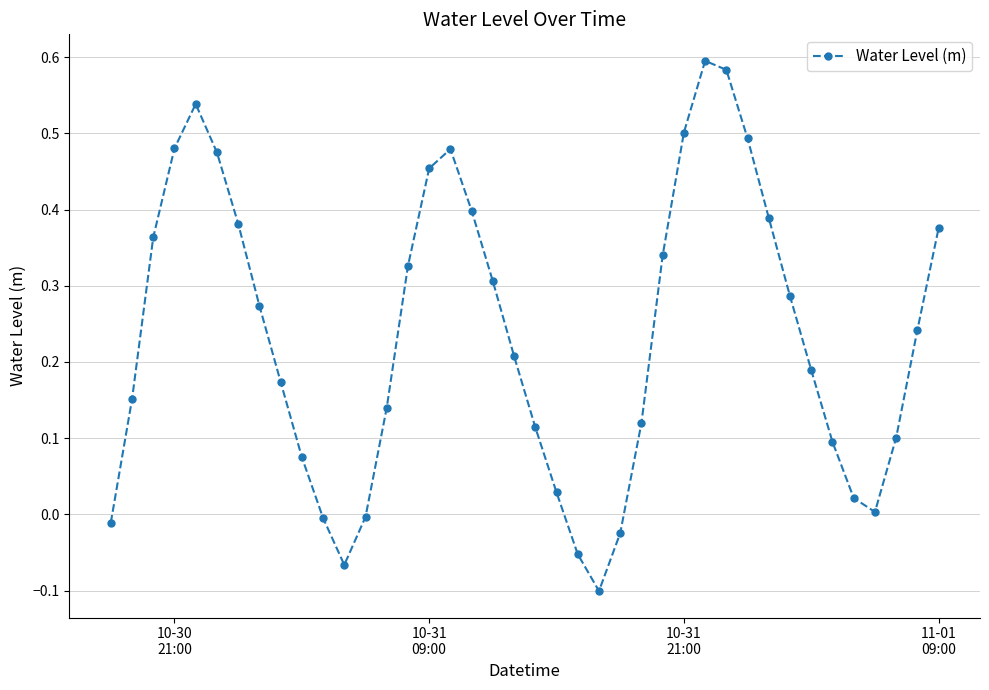

Does the chart display data point markers on the line(s)?

Yes